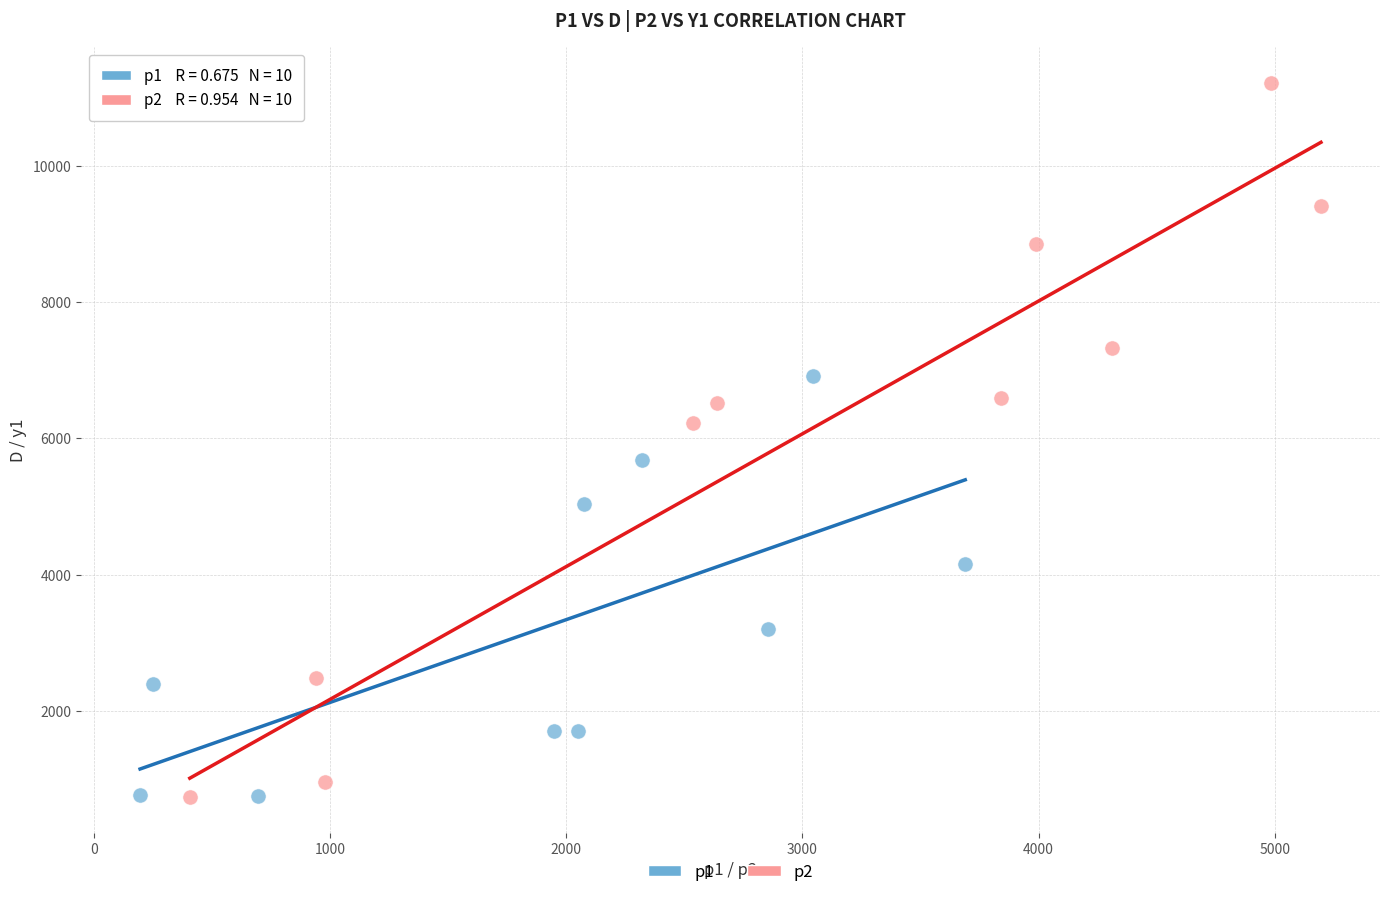

Which series has the largest Y range (max minus min)?

p2